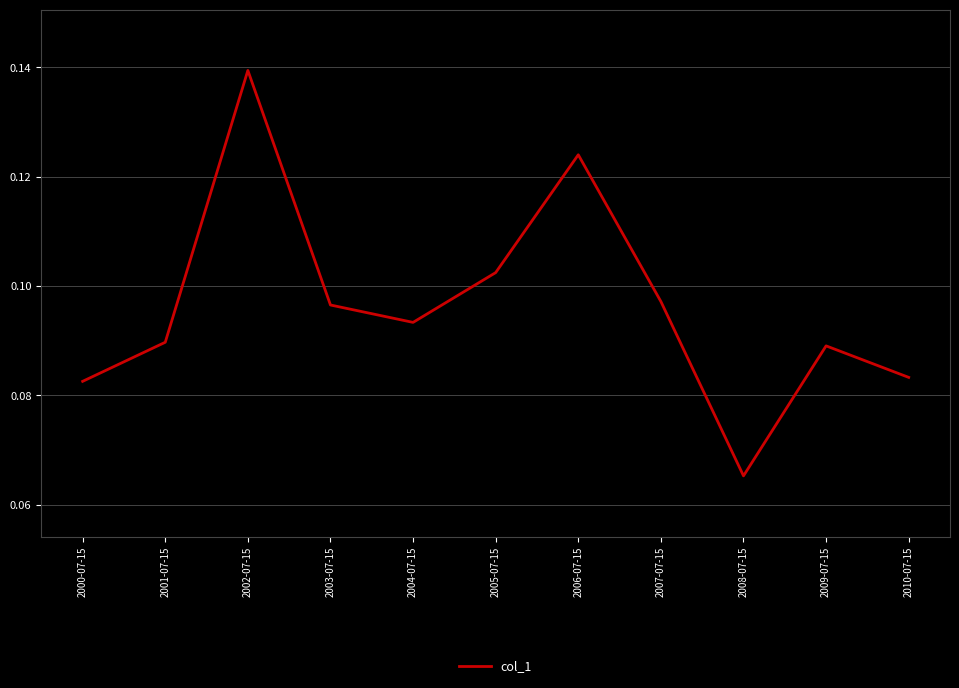

At which category does the data reach its first local valley?

2004-07-15